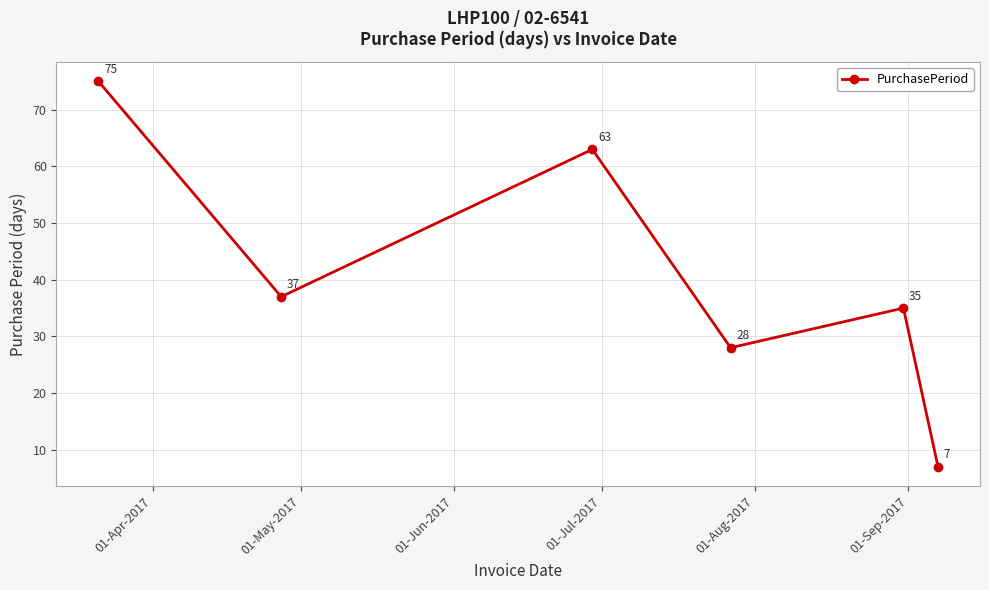

What is the smallest value displayed?

7